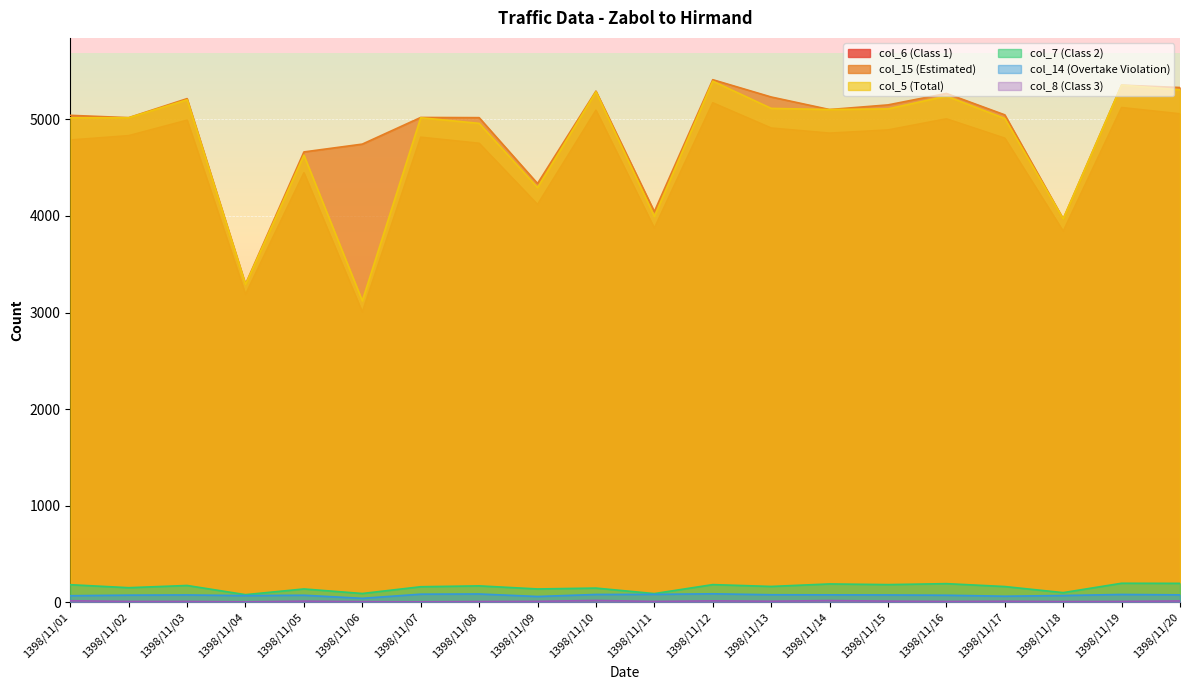

True or false: col_14 (Overtake Violation) and col_6 (Class 1) cross at least once.

False